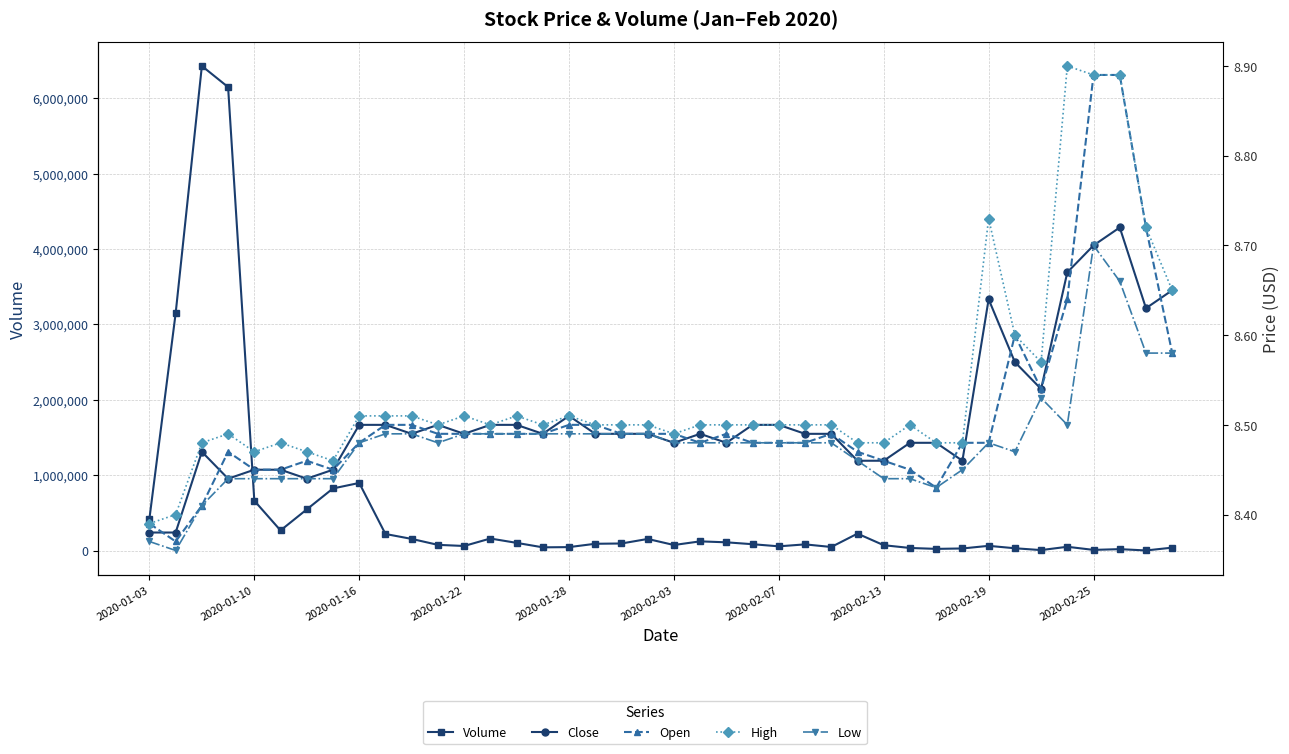

Is this an area chart (filled region under the line)?

No